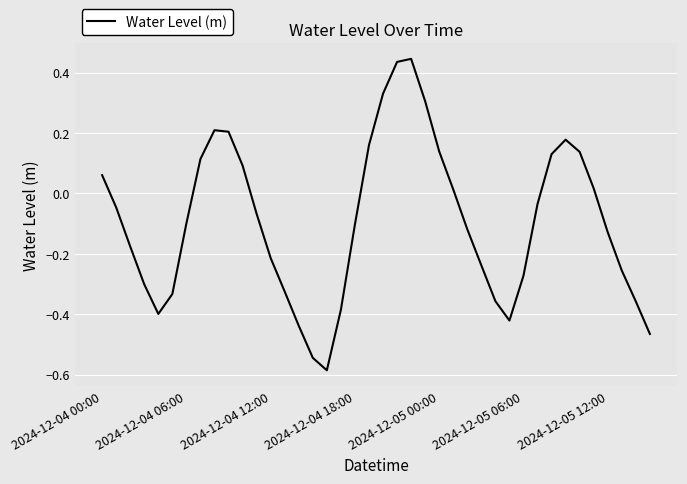

At which label does the data first exceed 0?

2024-12-04 00:00